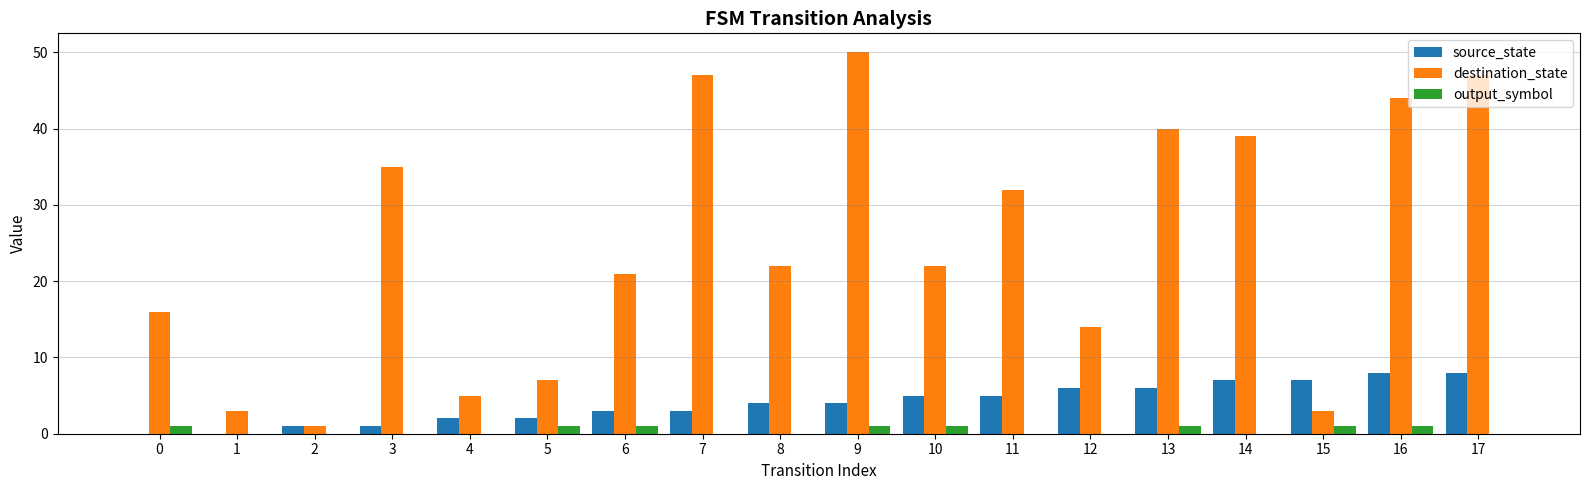

Count the number of data series in this chart.

3